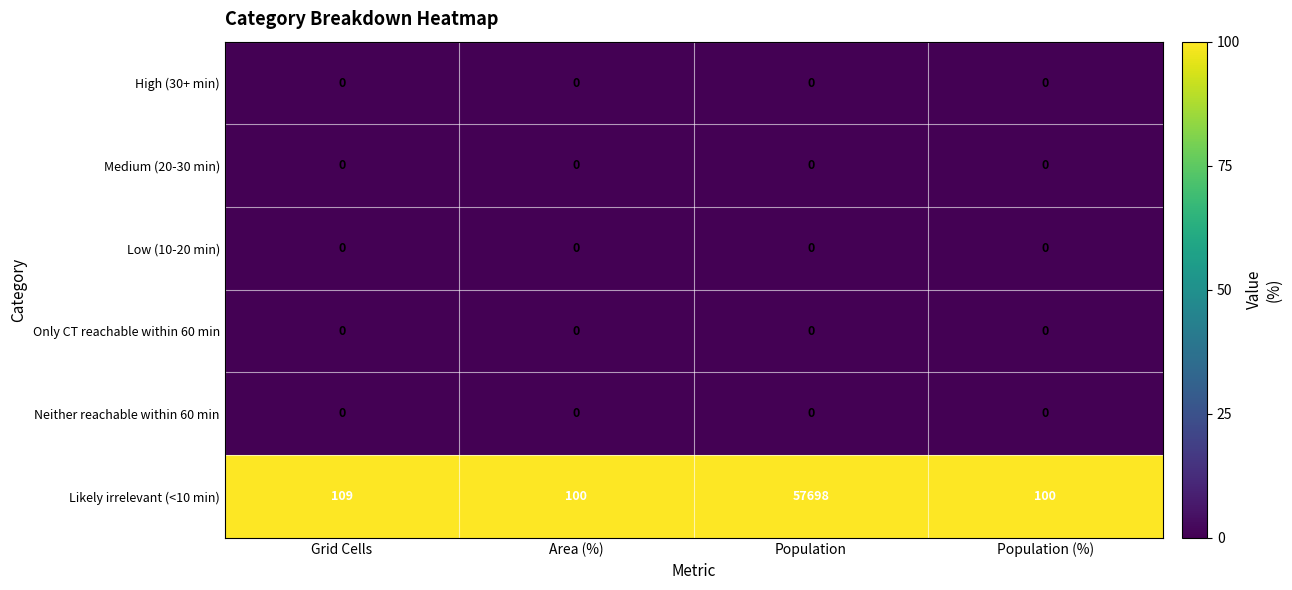

What is the average value of the Likely irrelevant (<10 min) series?

14502